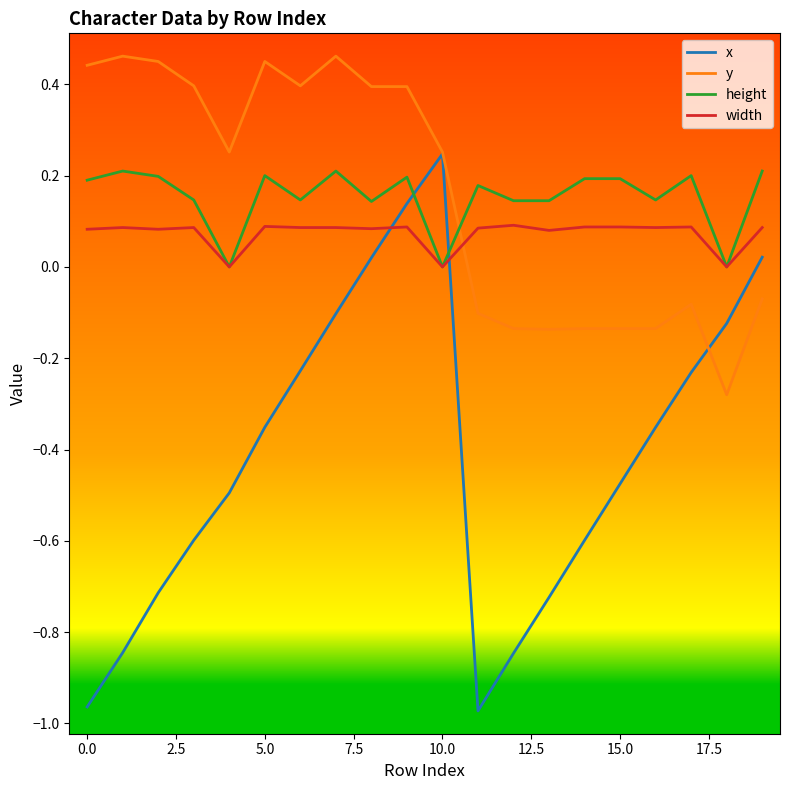

How many times do width and y cross each other?

1